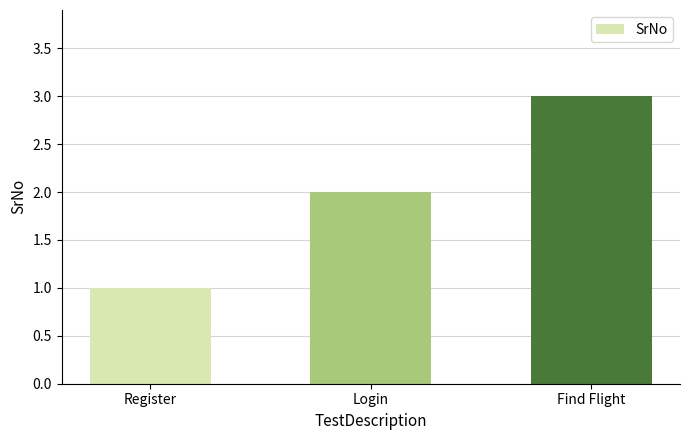

What is the ratio of the value at Find Flight to the value at Register?

3.0